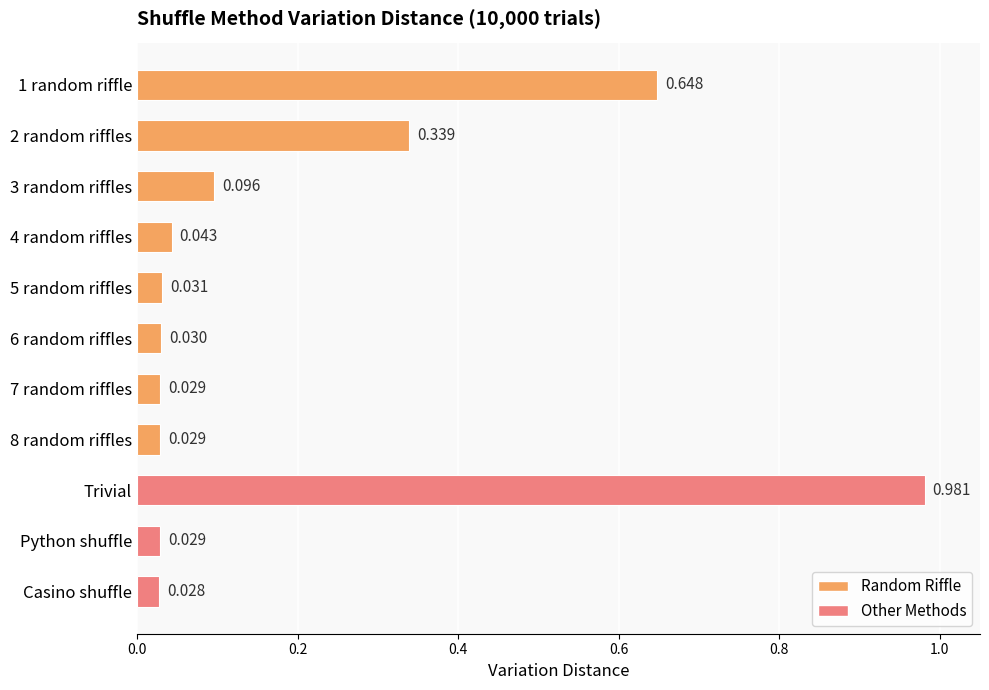

What is the label of the 11th bar from the top?

Casino shuffle